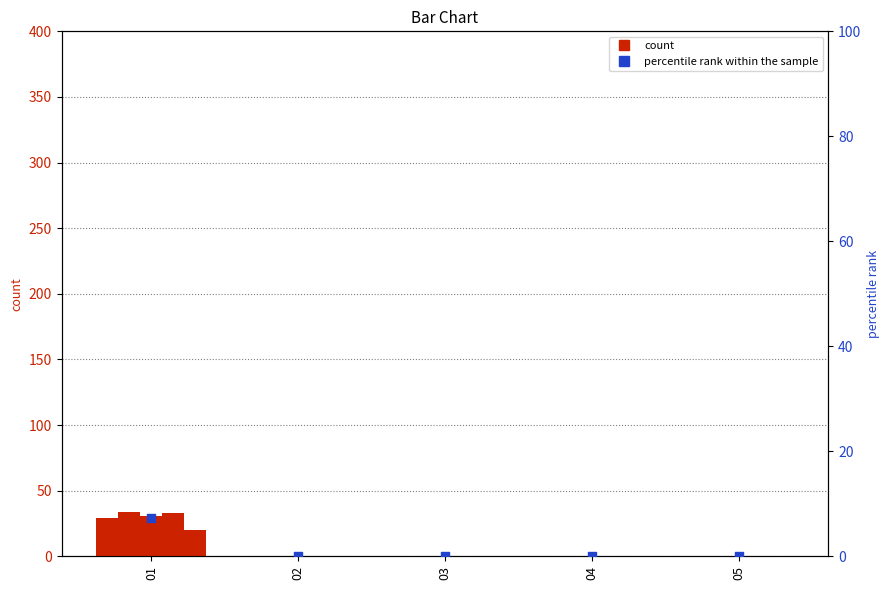

Which has a higher value, 03 or 04?

03